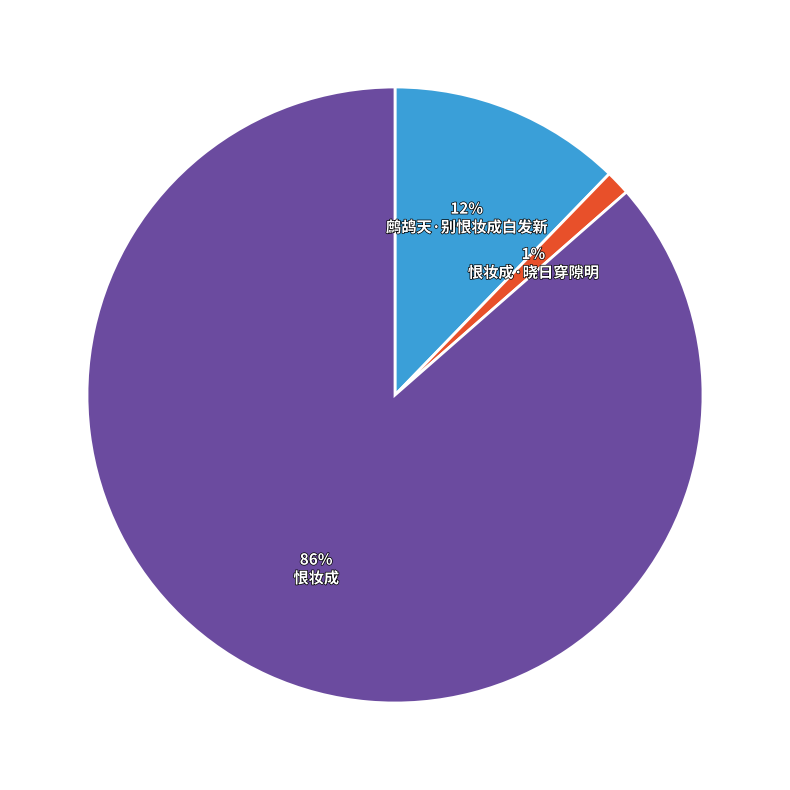

Is there a majority slice in this chart?

Yes